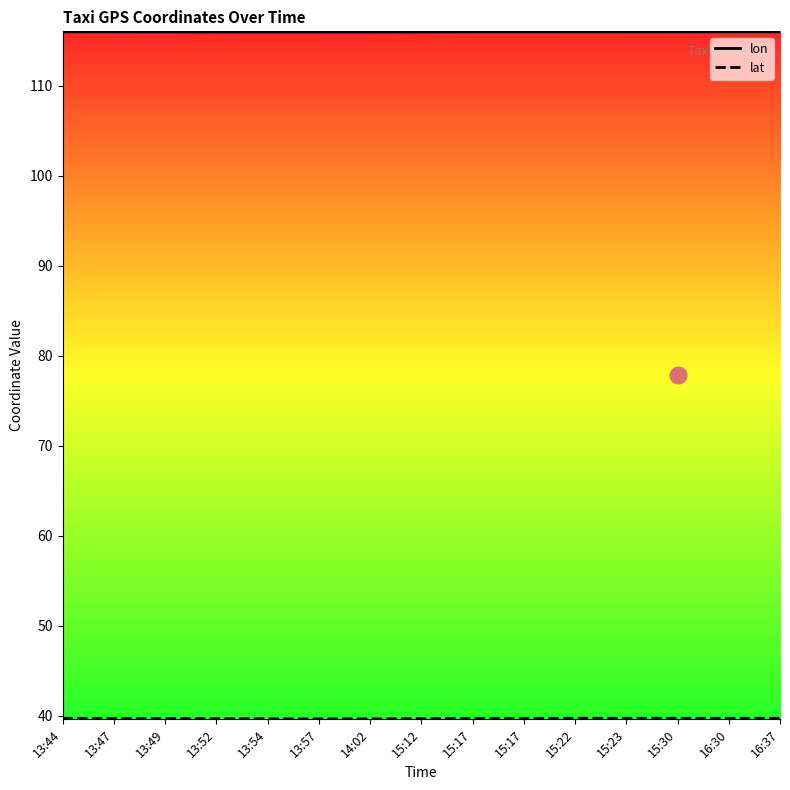

Does the chart display data point markers on the line(s)?

No